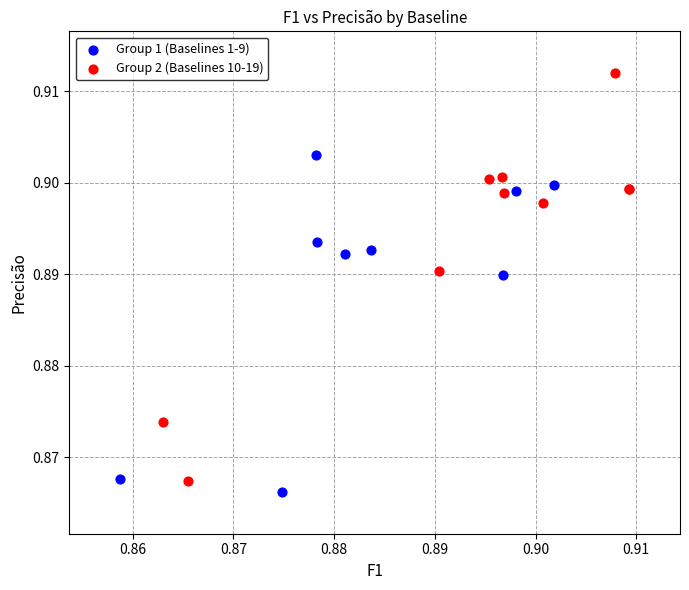

What are all the series names shown in the legend?

Group 1 (Baselines 1-9), Group 2 (Baselines 10-19)